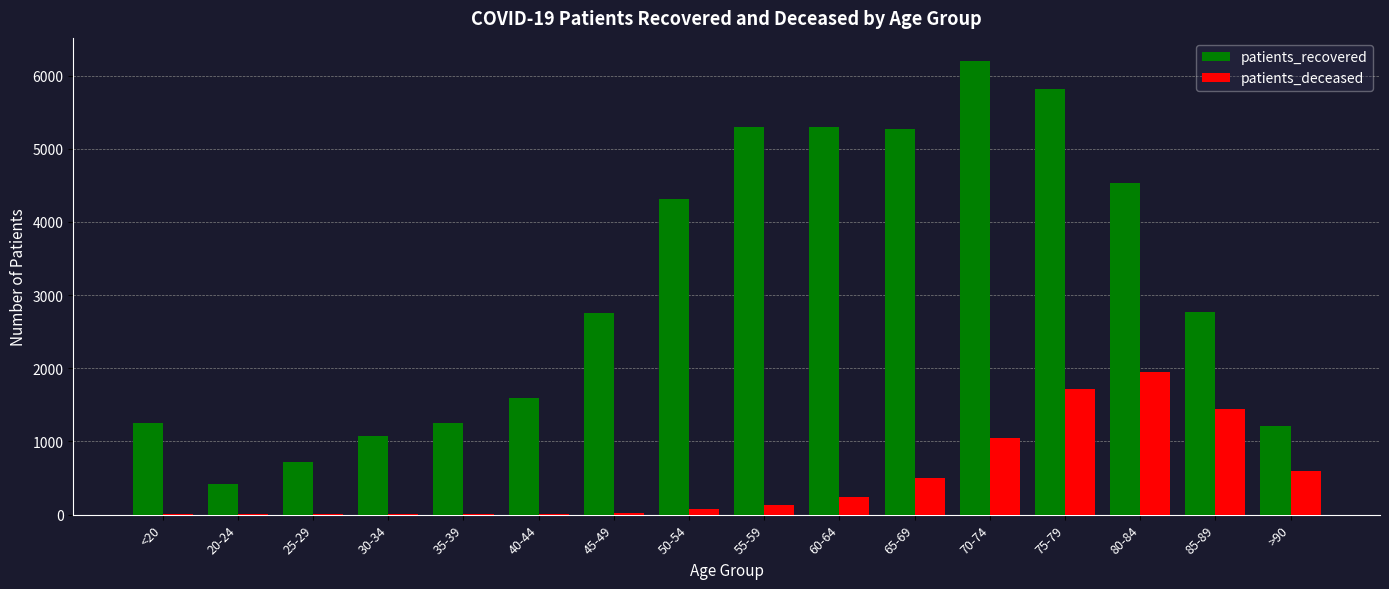

At which category does the chart reach its peak across all series?

70-74